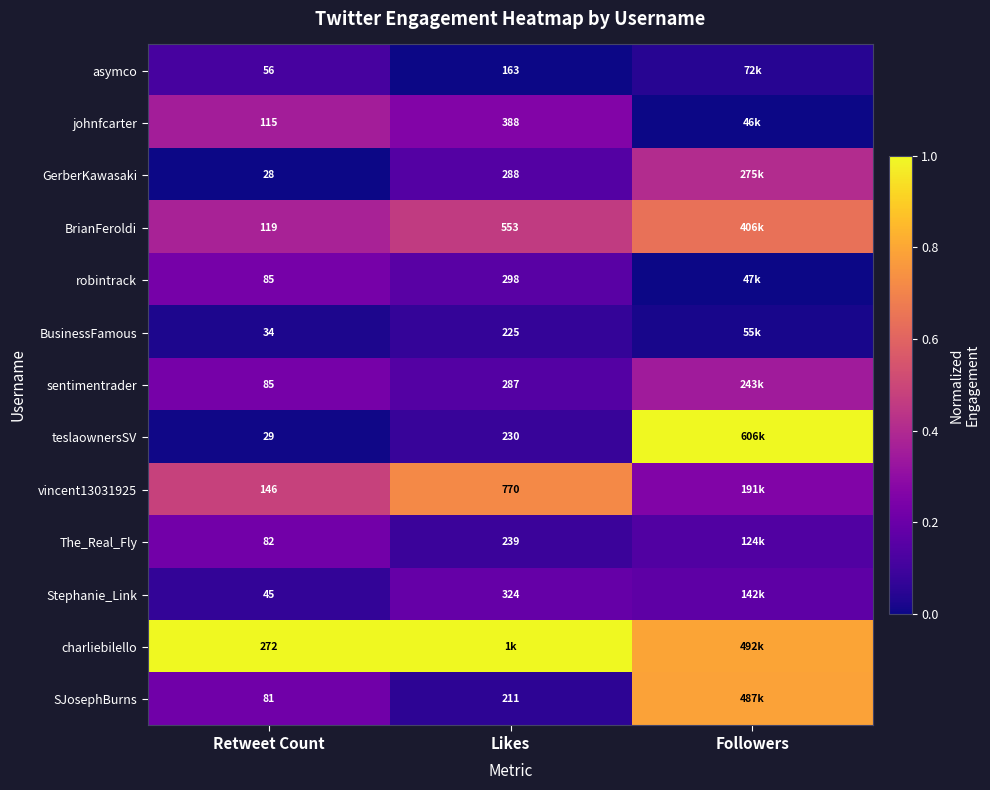

Count the number of categories in the chart.

3